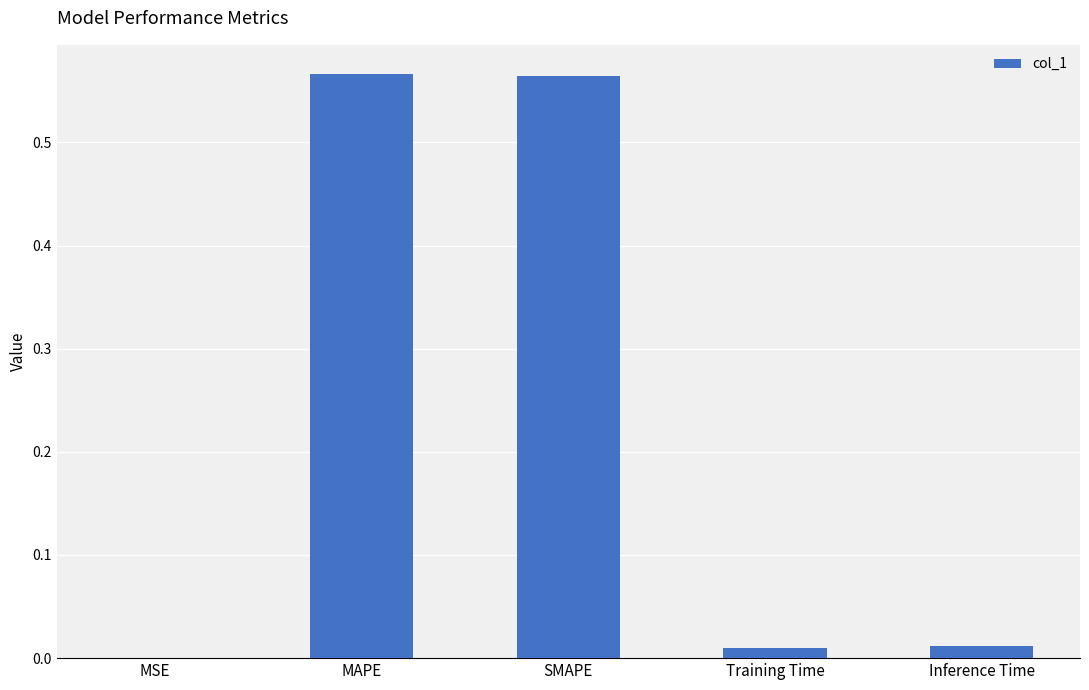

The chart shows a value of 0.0 at Inference Time. True or false?

True